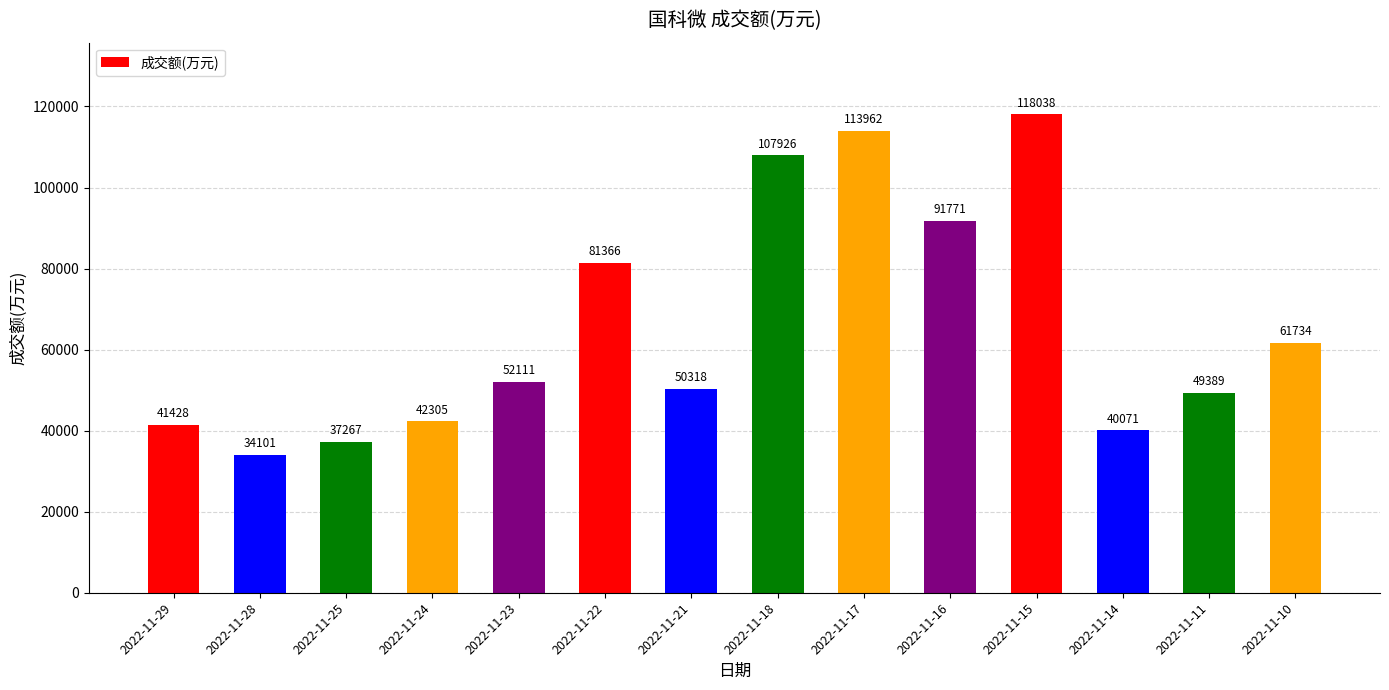

How many data points are less than 52111?

7